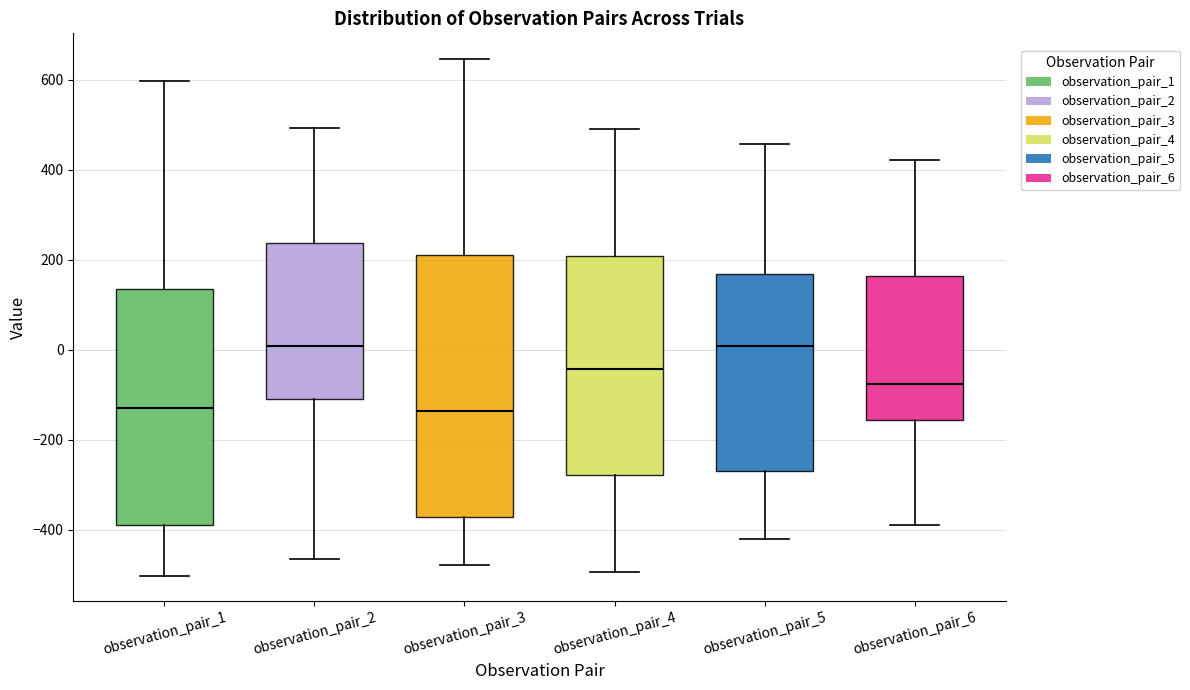

Reading left to right, transcribe this box plot: for each box, give where its median line is, the range the box spans, and where its two whiskers end, as read against the y-axis. The values are not printed on the chart, so give them approximately, as read against the axis.

observation_pair_1: median -120, box -380 to 140, whiskers -500 to 600
observation_pair_2: median 0, box -100 to 240, whiskers -460 to 500
observation_pair_3: median -140, box -380 to 220, whiskers -480 to 640
observation_pair_4: median -40, box -280 to 200, whiskers -500 to 500
observation_pair_5: median 0, box -260 to 160, whiskers -420 to 460
observation_pair_6: median -80, box -160 to 160, whiskers -380 to 420